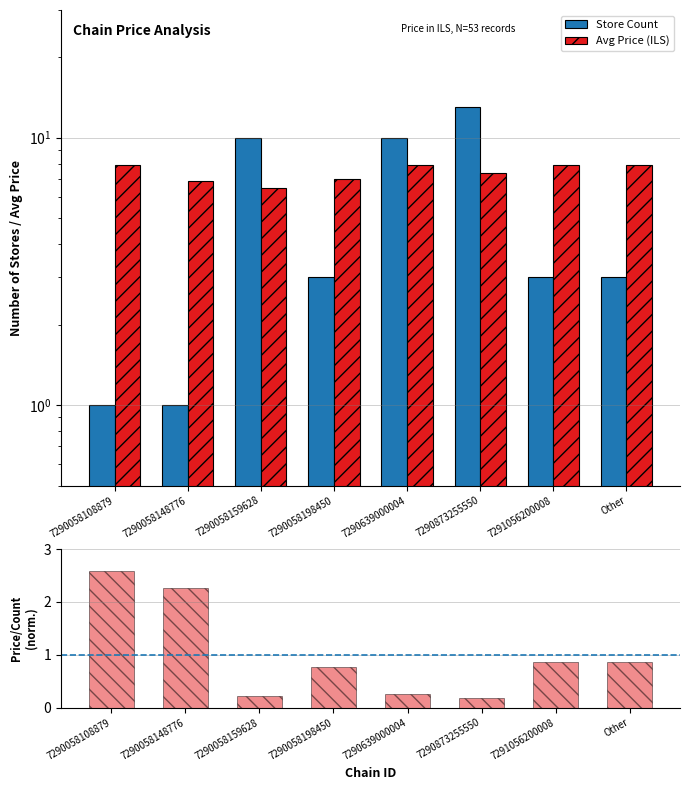

What is the label of the 7th bar from the left?

7291056200008